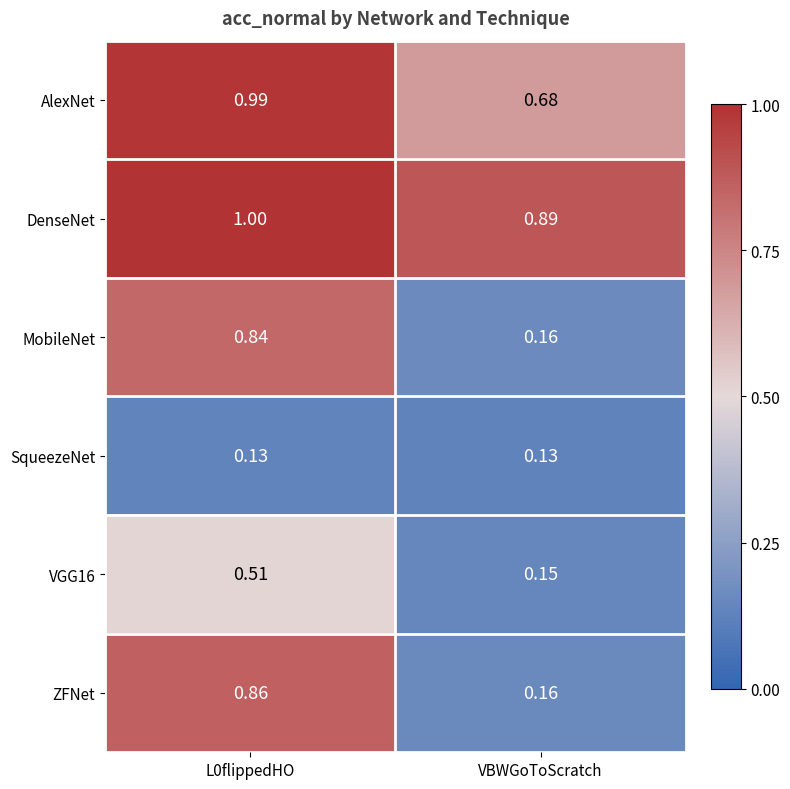

How many series are shown in this chart?

6